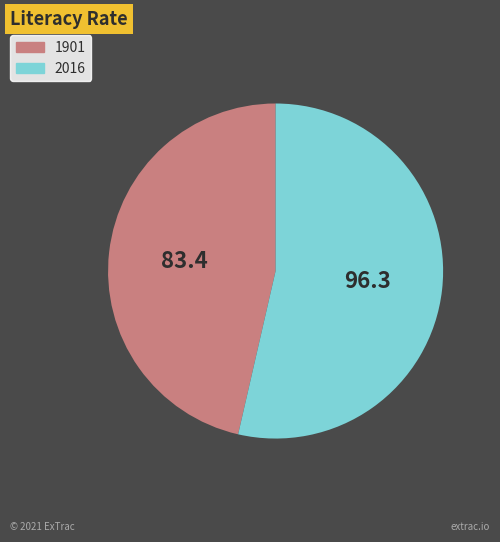

Combined, do 2016 and 1901 account for over 50%?

Yes